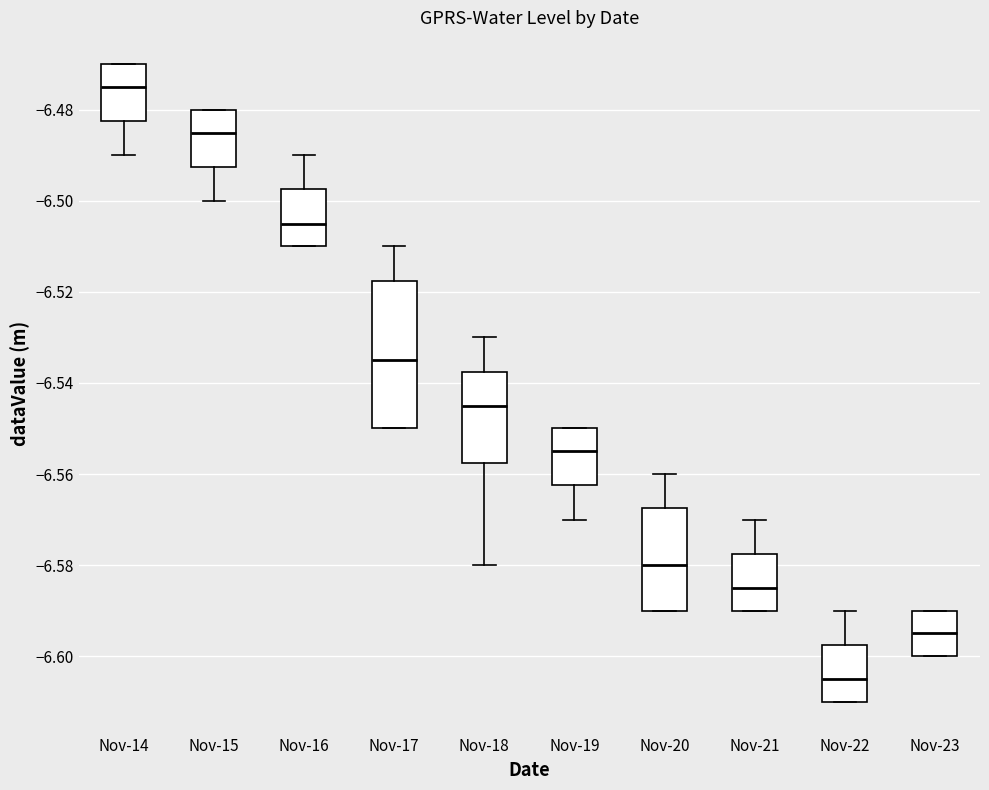

Comparing the boxes themselves (not the whiskers), which one is the tallest?

Nov-17